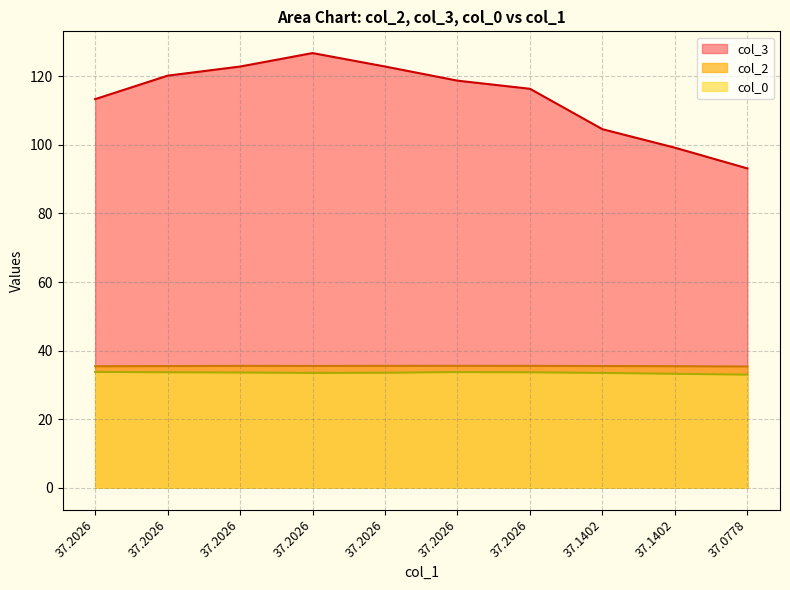

Where does the col_0 series first go above 33?

37.2026